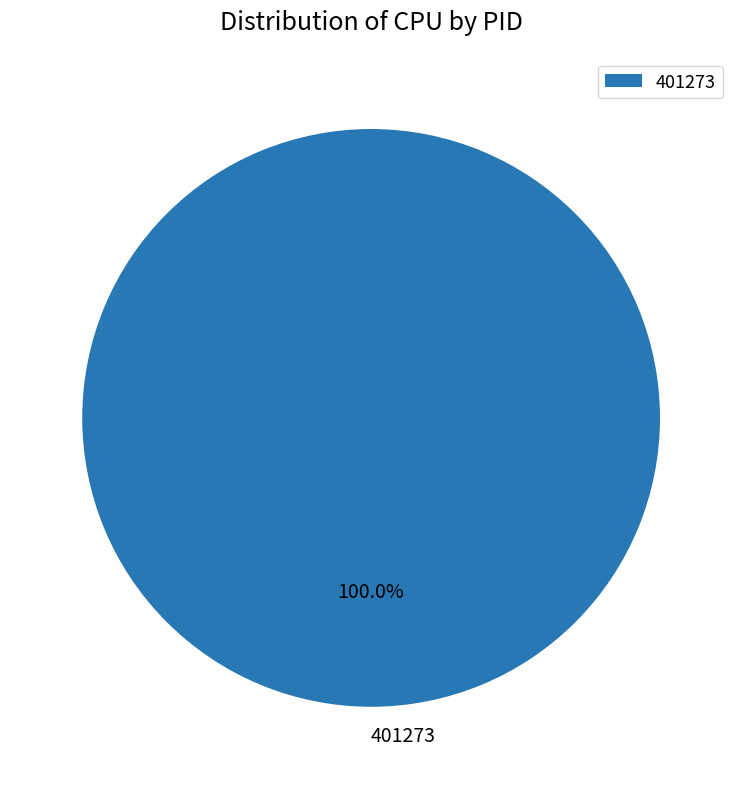

True or false: 401273 accounts for 100% of the total.

True